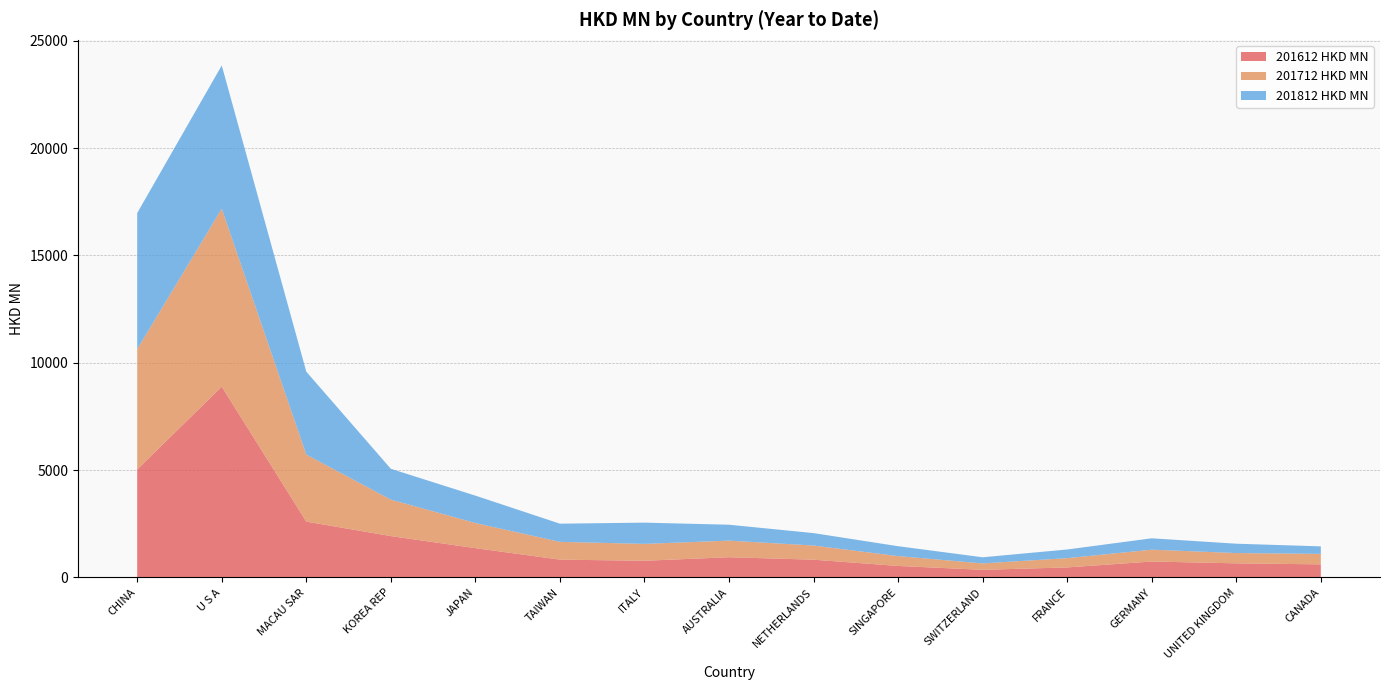

Reading left to right, transcribe all the data shown in this chart.

201612 HKD MN: CHINA=5028.4	U S A=8885.9	MACAU SAR=2600.4	KOREA REP=1925.6	JAPAN=1364.5	TAIWAN=829.4	ITALY=777.0	AUSTRALIA=941.6	NETHERLANDS=827.1	SINGAPORE=535.5	SWITZERLAND=355.2	FRANCE=466.0	GERMANY=742.0	UNITED KINGDOM=657.0	CANADA=609.5
201712 HKD MN: CHINA=5604.4	U S A=8291.5	MACAU SAR=3121.5	KOREA REP=1699.7	JAPAN=1171.0	TAIWAN=827.8	ITALY=786.5	AUSTRALIA=773.1	NETHERLANDS=660.1	SINGAPORE=459.7	SWITZERLAND=299.0	FRANCE=432.6	GERMANY=551.7	UNITED KINGDOM=479.1	CANADA=488.9
201812 HKD MN: CHINA=6341.4	U S A=6669.8	MACAU SAR=3862.3	KOREA REP=1435.2	JAPAN=1275.7	TAIWAN=847.0	ITALY=989.5	AUSTRALIA=741.1	NETHERLANDS=578.0	SINGAPORE=459.9	SWITZERLAND=285.5	FRANCE=403.5	GERMANY=530.0	UNITED KINGDOM=435.6	CANADA=349.6